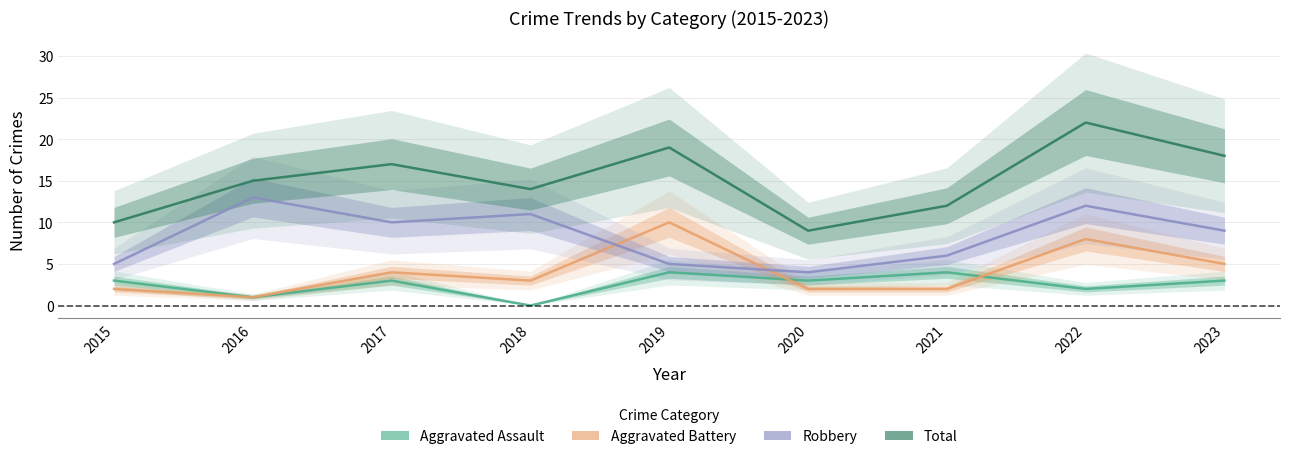

Where is Robbery nearest to the value 8?

2023